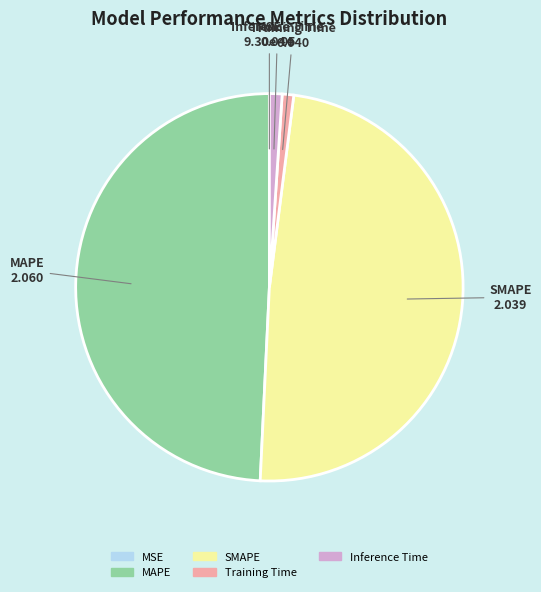

What is the largest slice in the pie chart?

MAPE